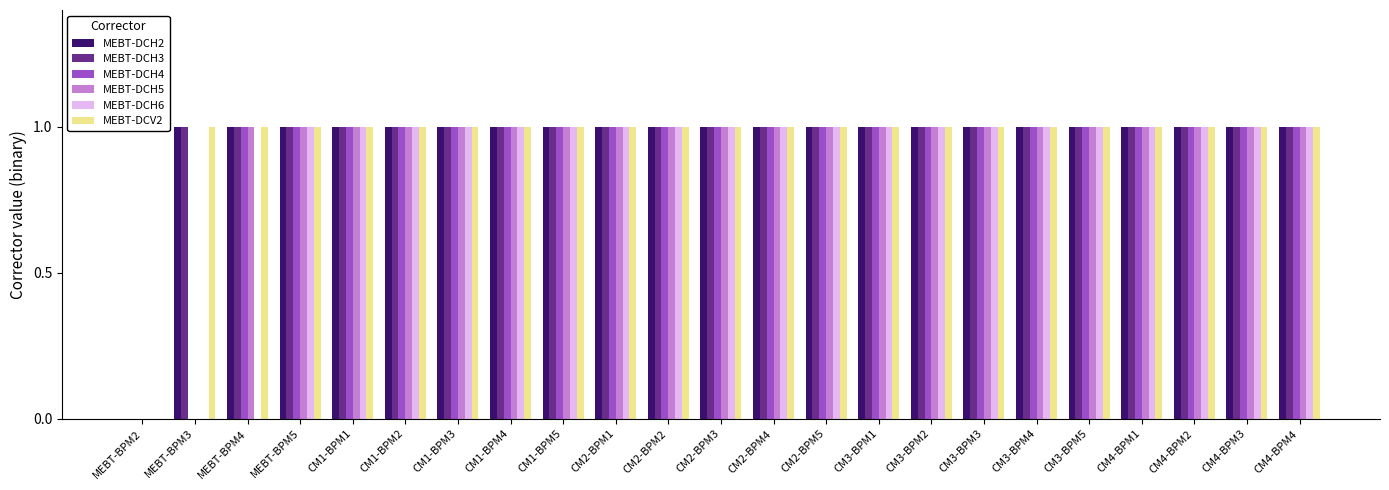

What is the highest value of the MEBT-DCH6 series?

1